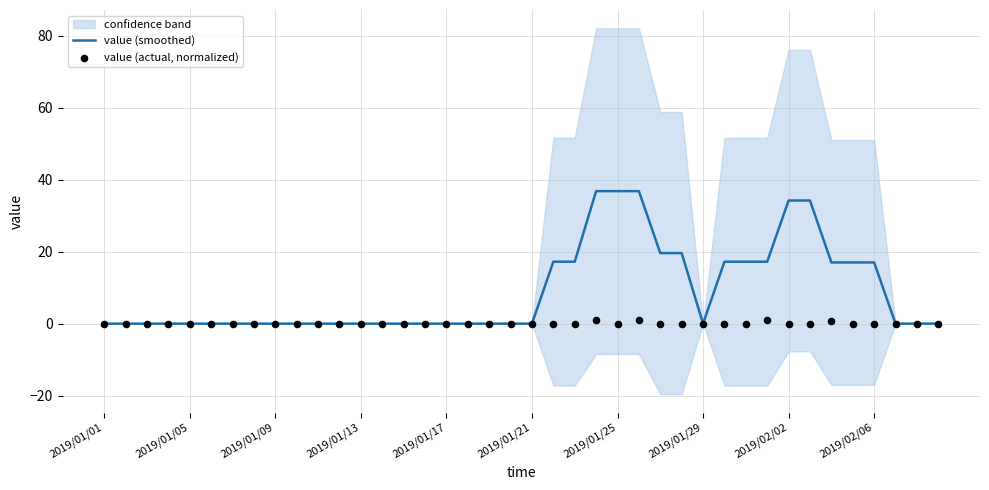

What is the highest value of the value (smoothed) series?

36.8